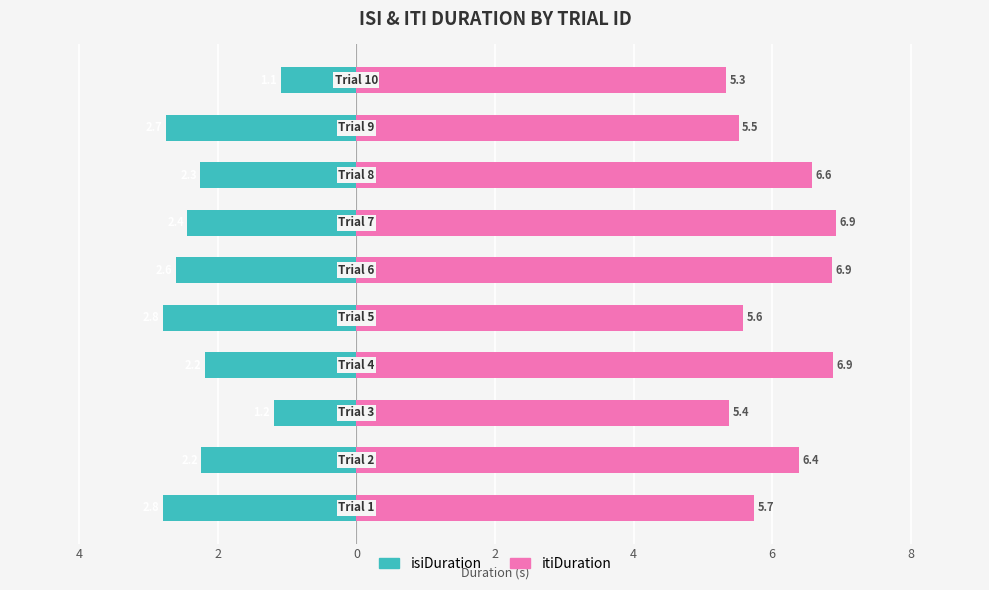

The value of isiDuration at 2 is -0.6. True or false?

False